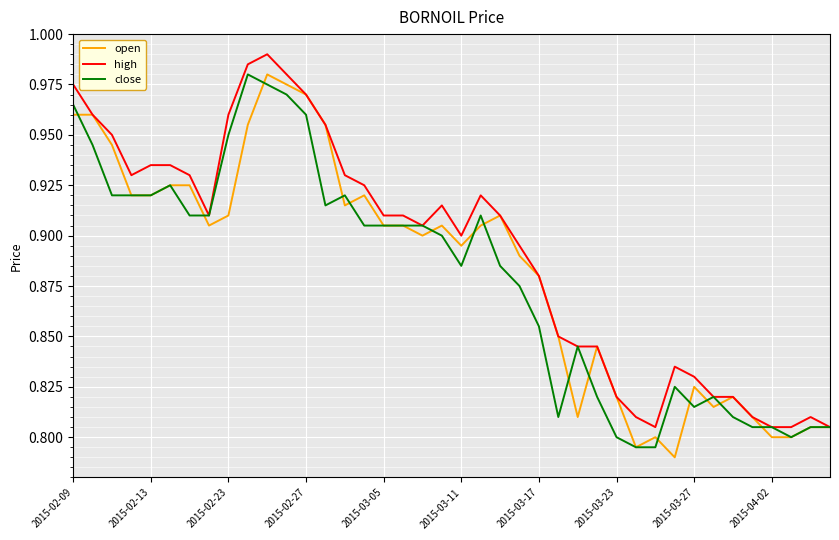

True or false: high has more than 0 points higher than both neighbors.

True